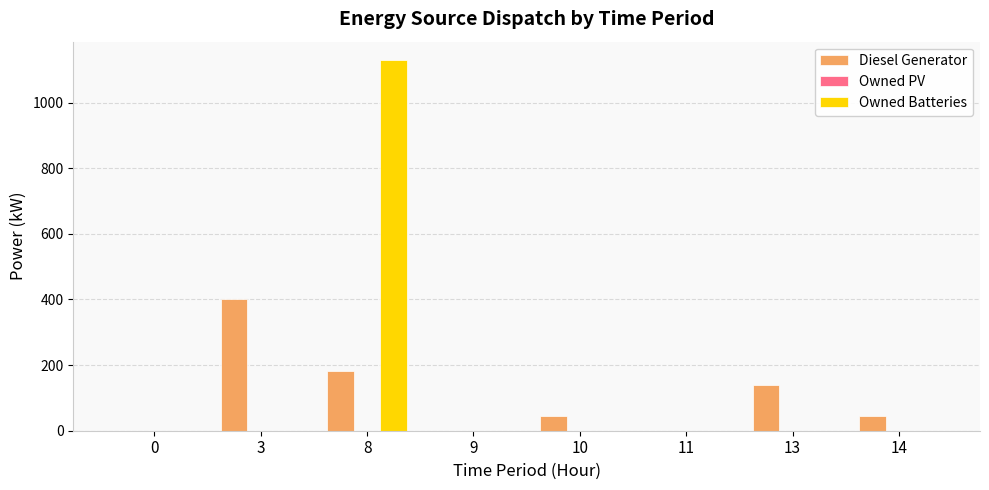

The value of Owned Batteries at 8 is 1129.0. True or false?

True